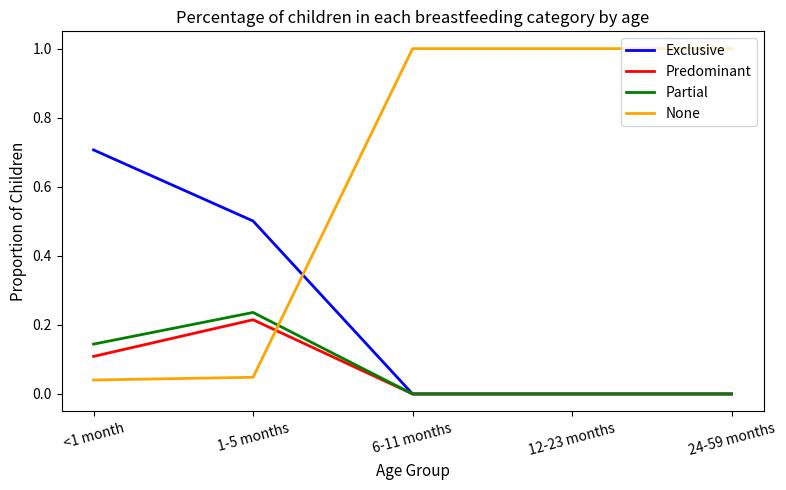

How many intersections are there between None and Partial?

1